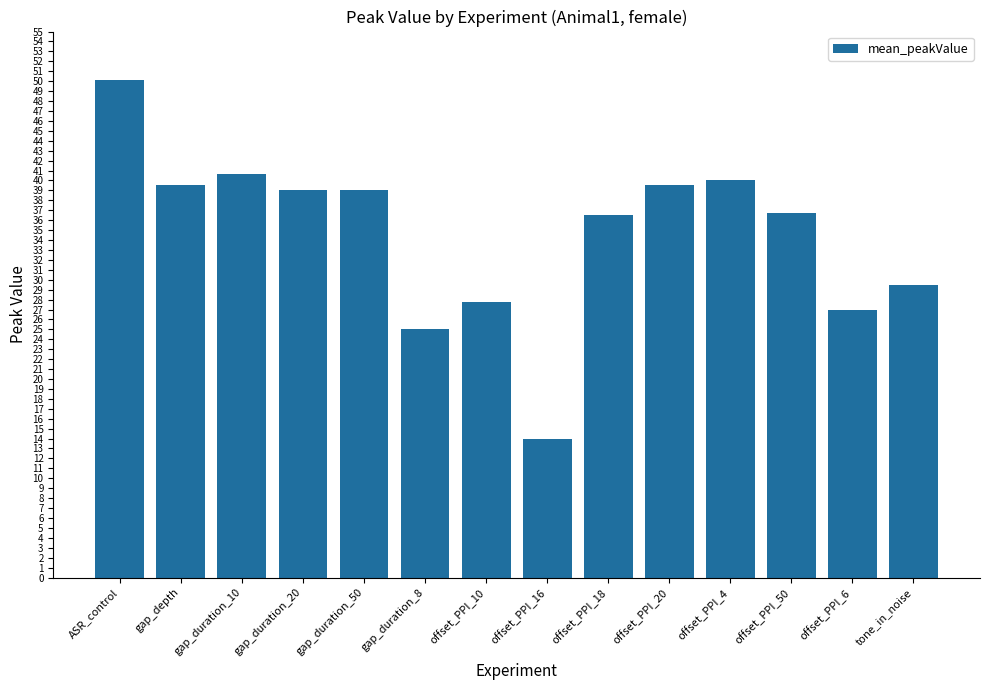

What is the value of the 1st bar from the left?

50.1